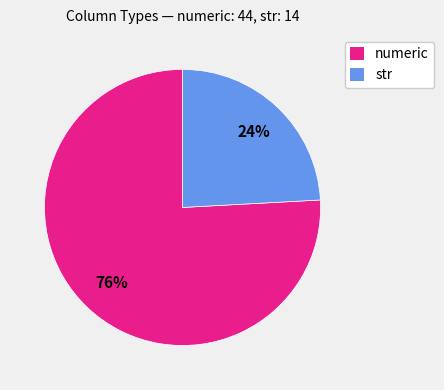

Count the number of slices in the pie.

2